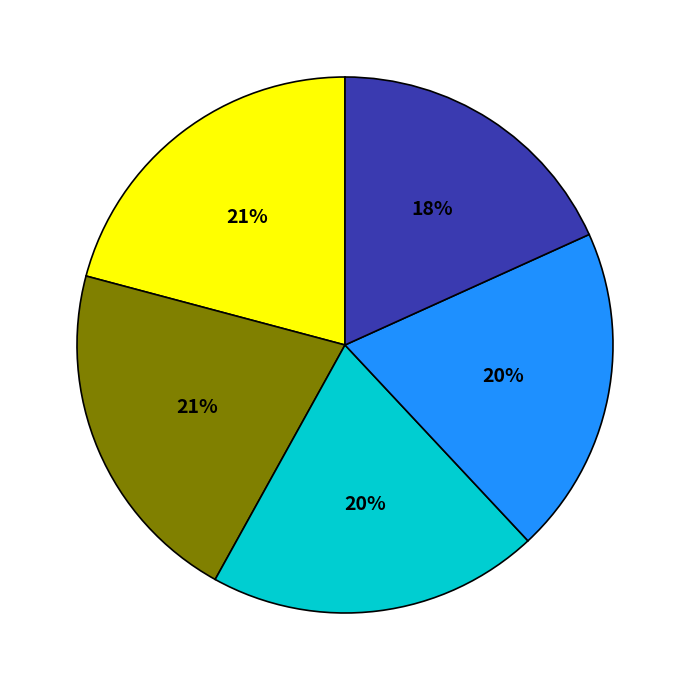

To the nearest percent, what is the average slice percentage?

20%